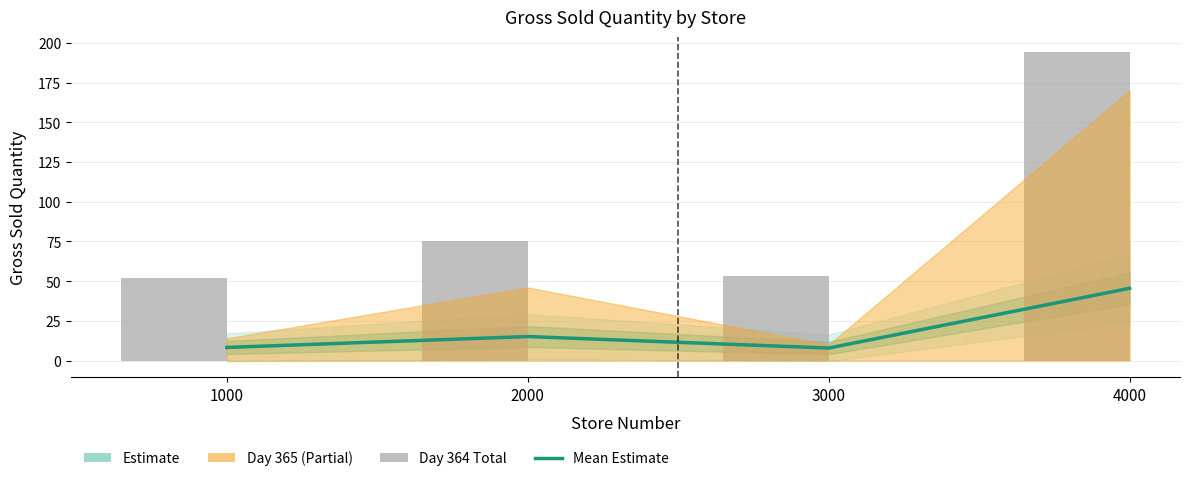

Which series has the largest total across all categories?

Day 364 Total